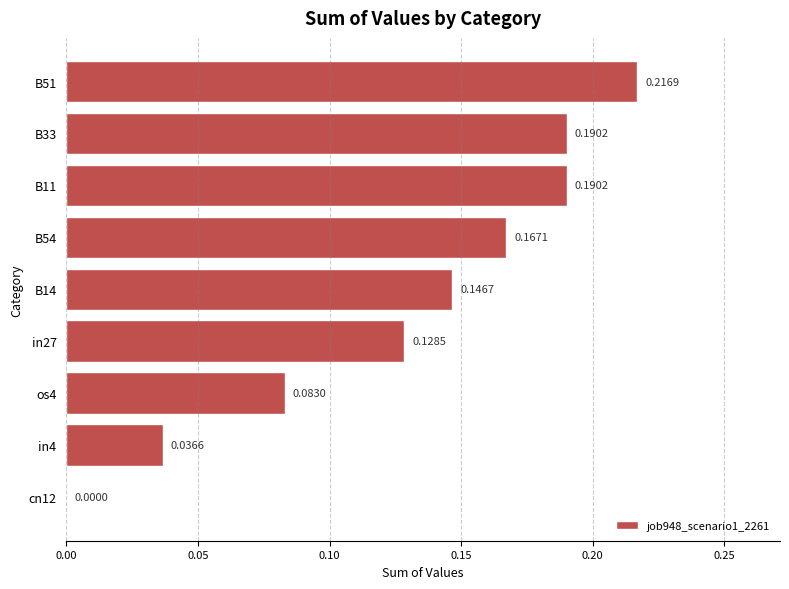

Are the bars horizontal?

Yes